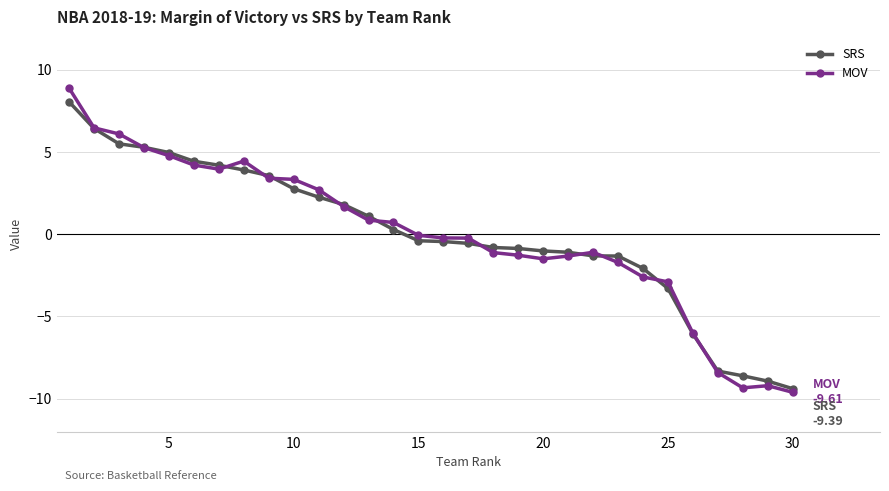

Which series has the widest spread of values?

MOV